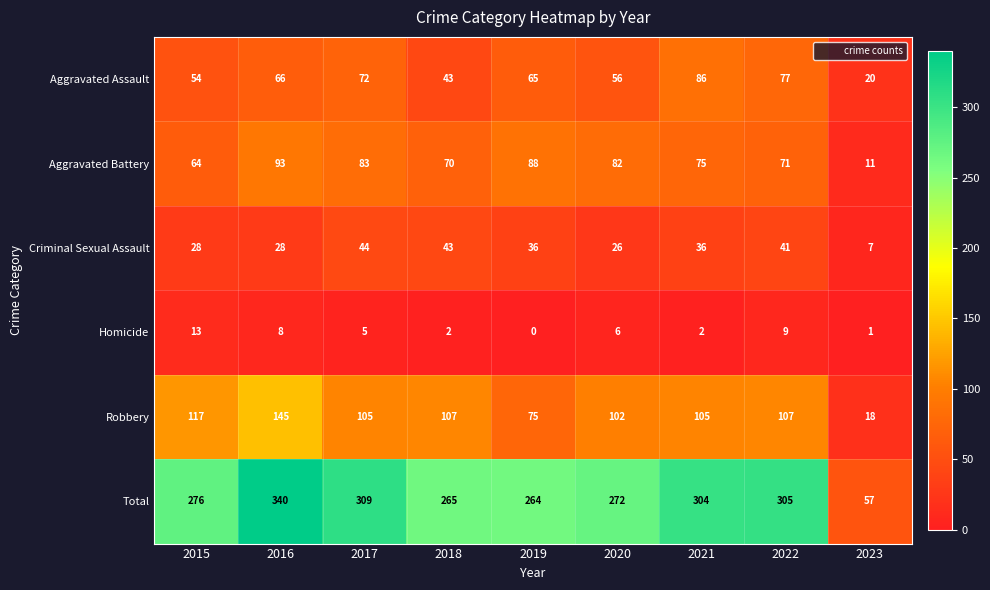

Which series has the largest total across all categories?

Total